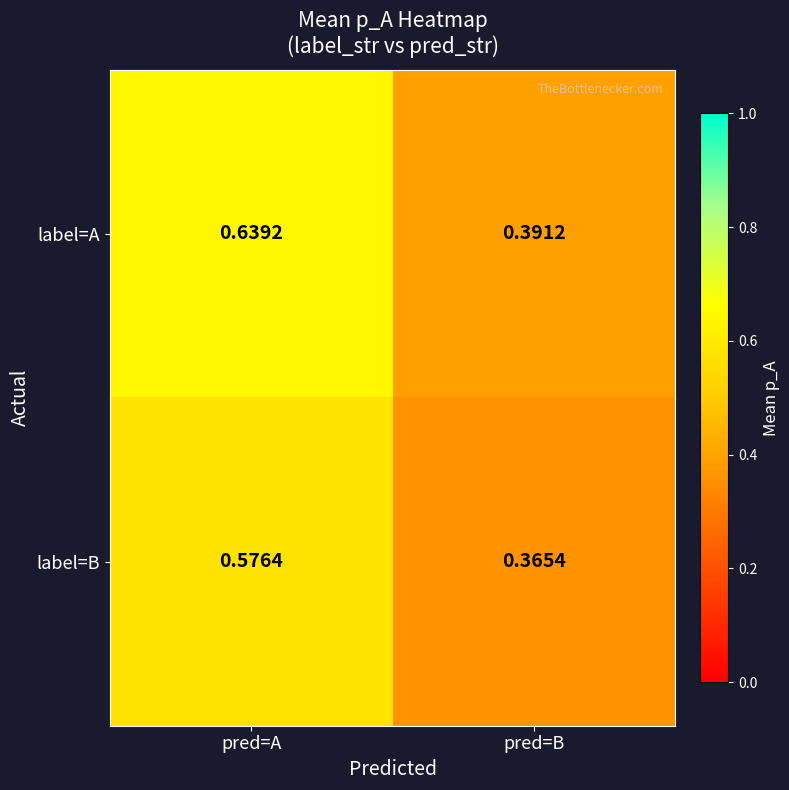

List the series in order of their overall mean, lowest first.

label=B, label=A